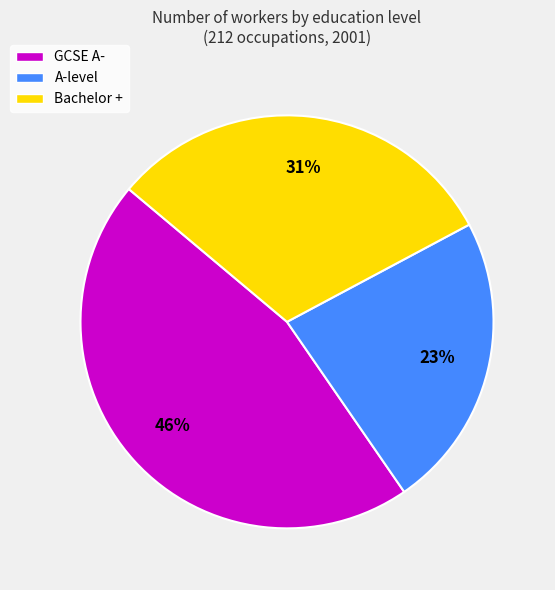

Is there a majority slice in this chart?

No